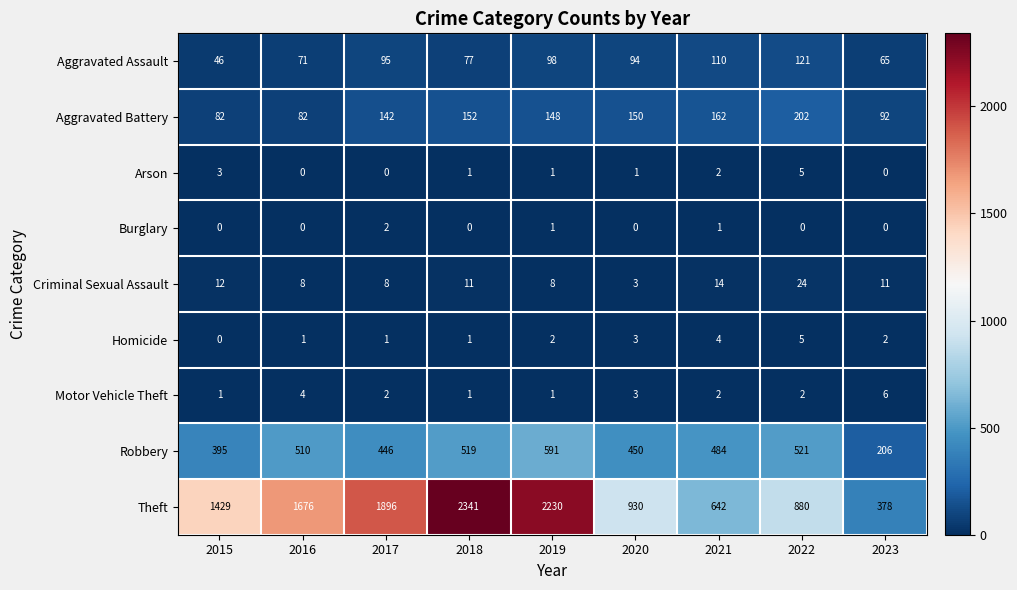

What is the difference between the highest and lowest values at 2022?

880